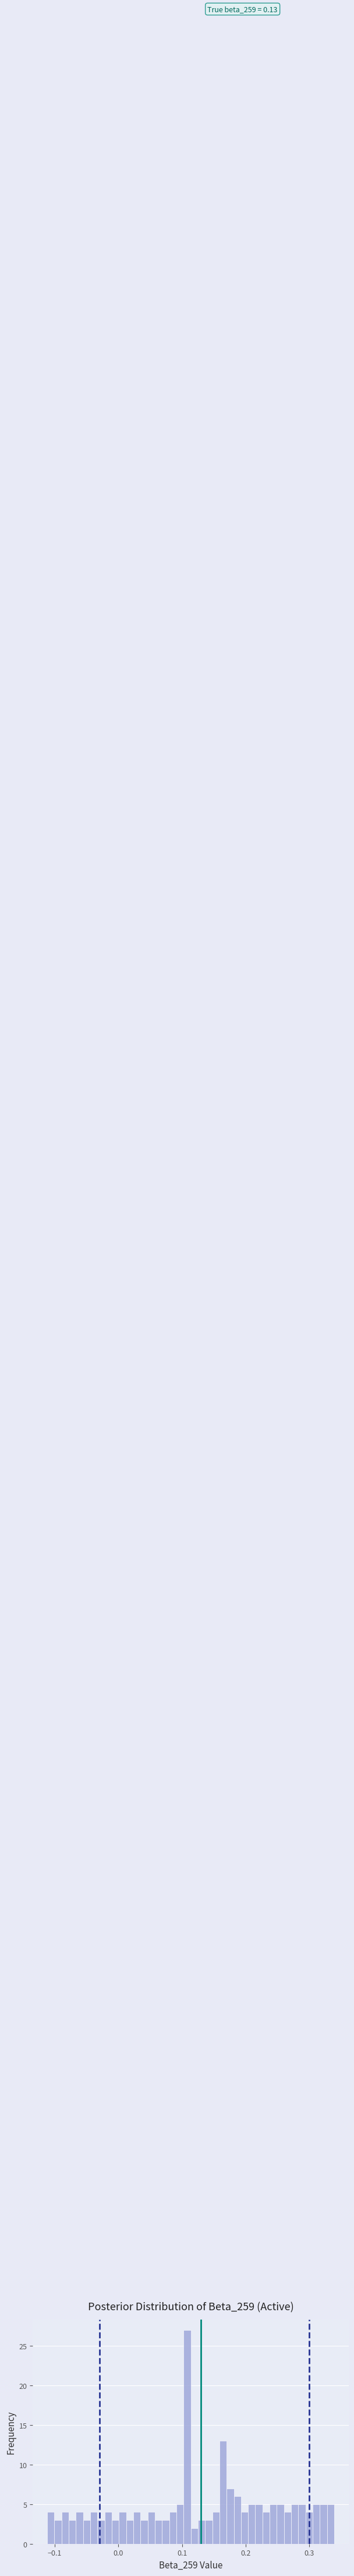

Read against the x-axis, roughly where is the centre of the tallest bar?

0.11